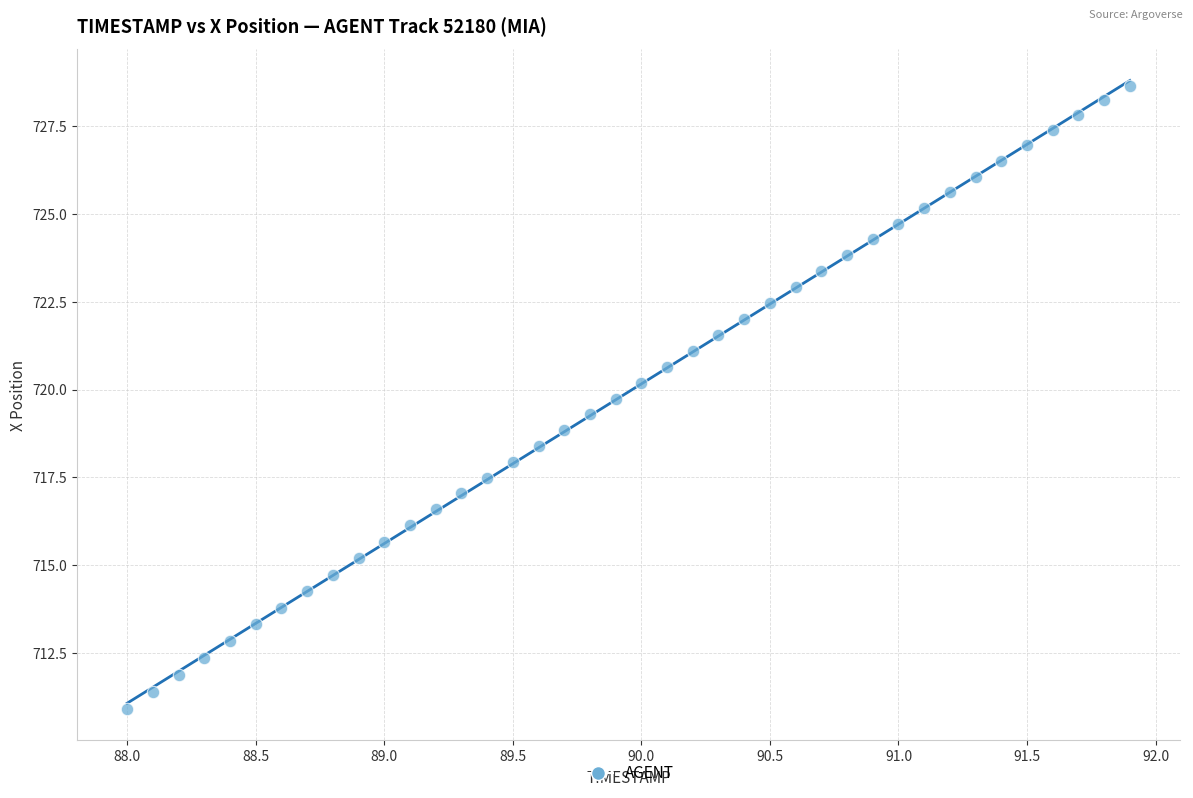

What is the range of X values (max minus min)?

3.9